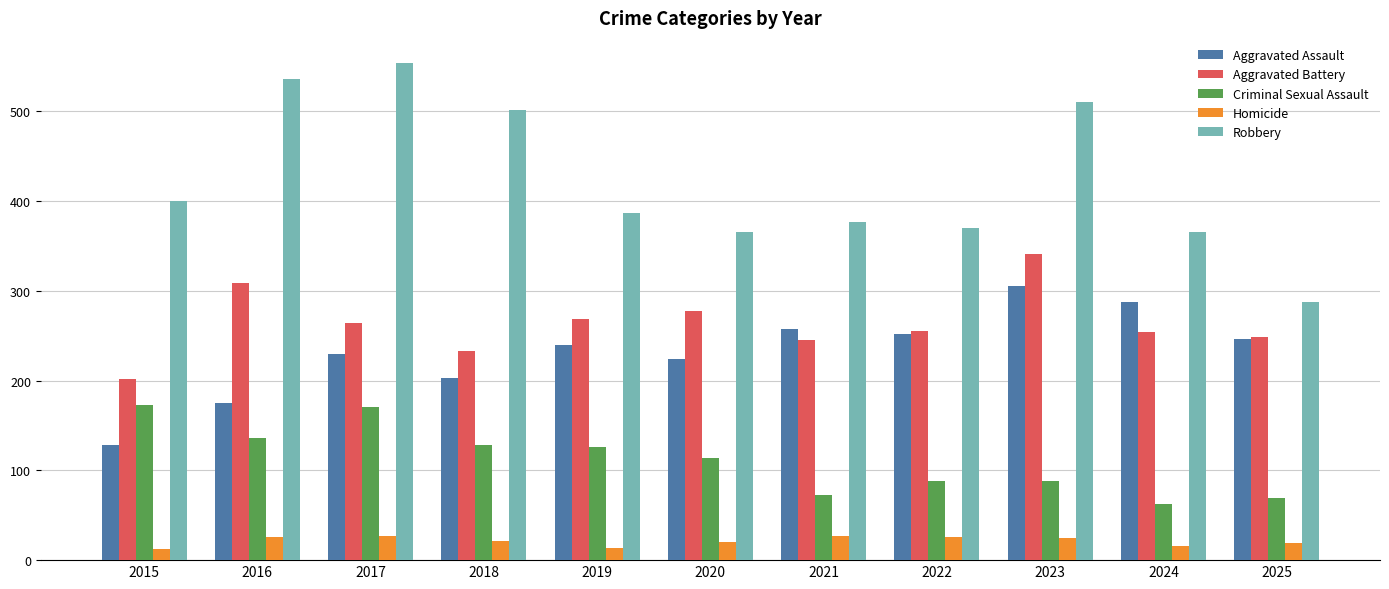

Where does the Criminal Sexual Assault series first go above 114?

2015